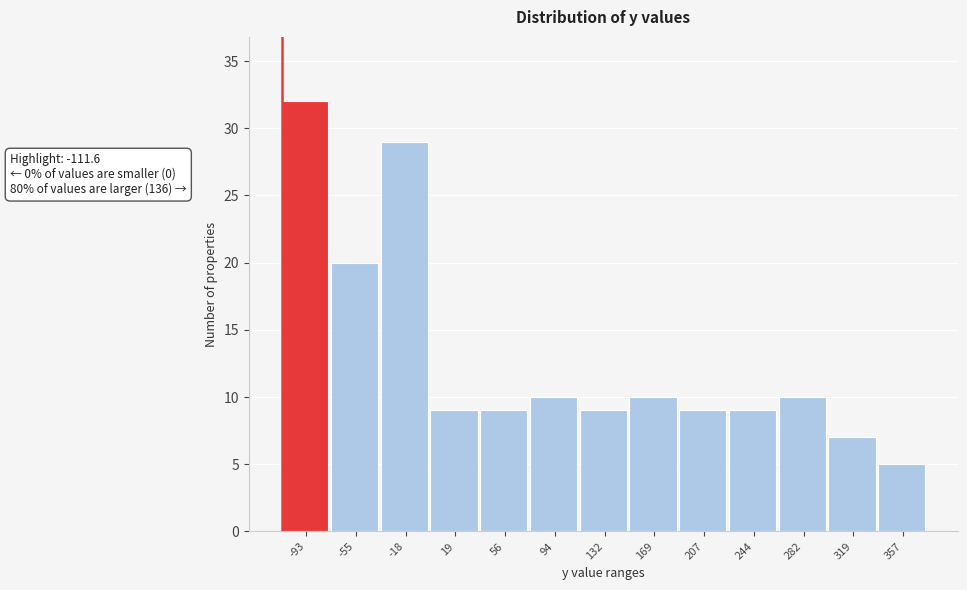

Over which range of the x-axis is the bar tallest?

-110 to -75